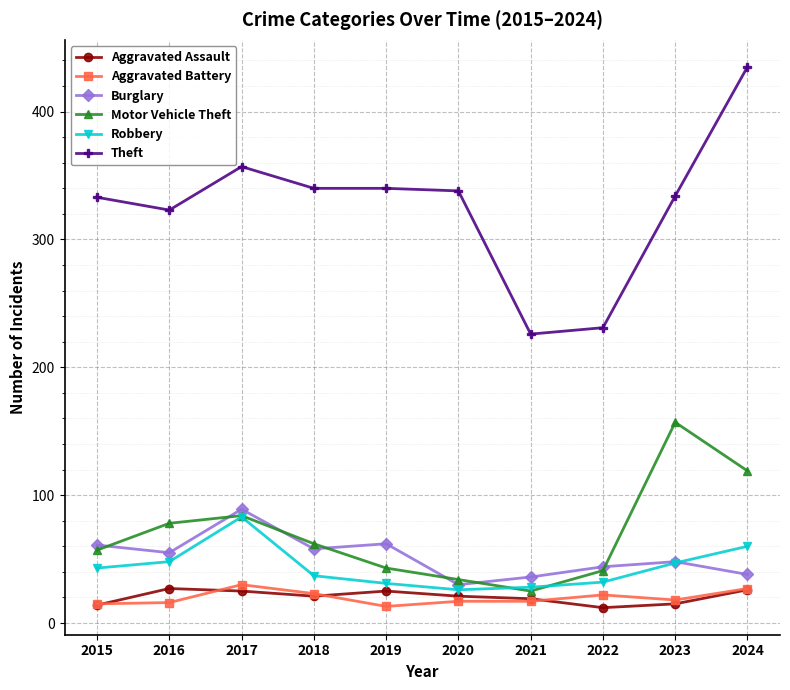

What is the lowest value of the Robbery series?

26